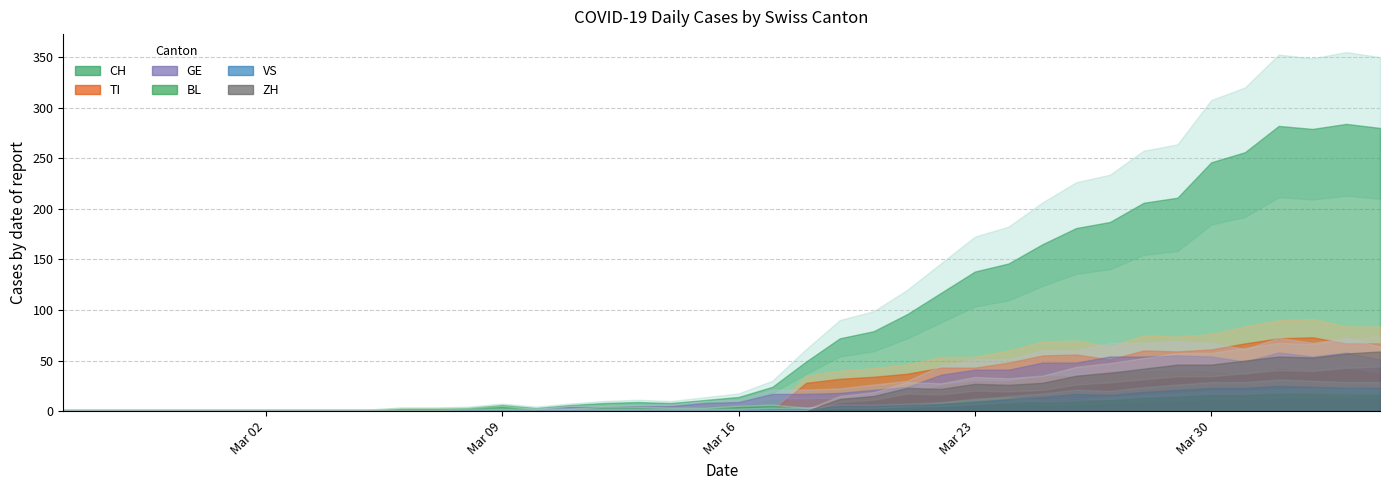

What are all the series names shown in the legend?

CH, TI, GE, BL, VS, ZH